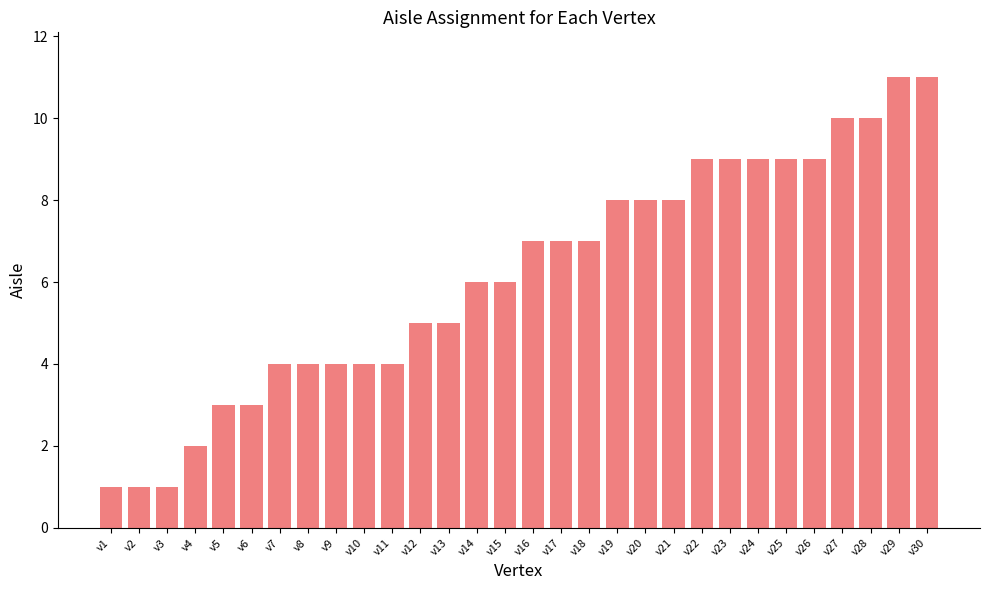

What is the value of the 30th bar from the left?

11